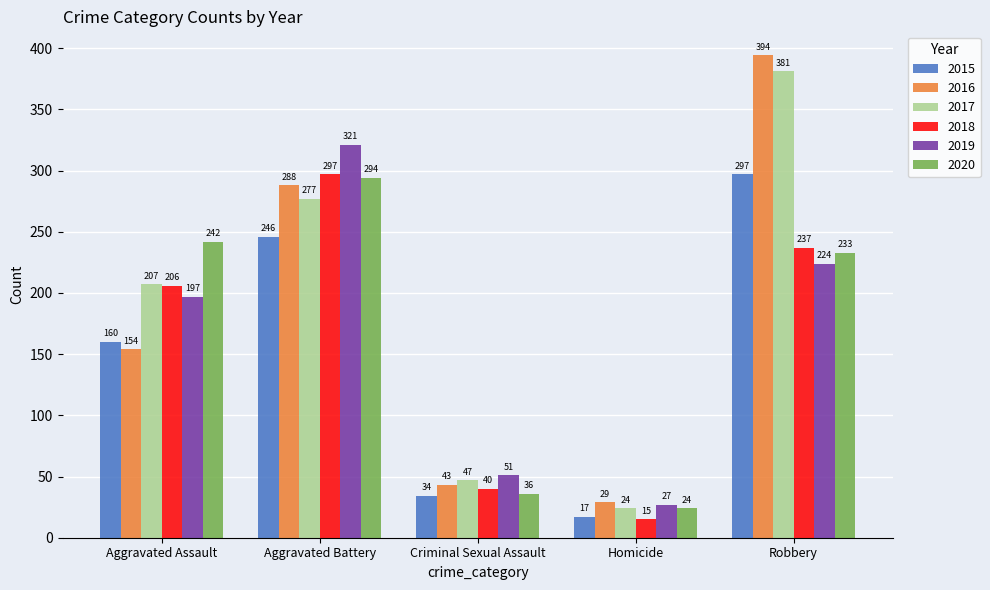

What are all the series names shown in the legend?

2015, 2016, 2017, 2018, 2019, 2020